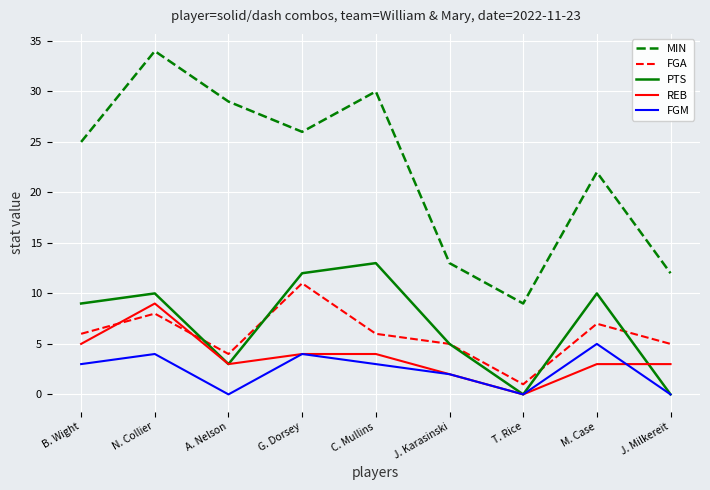

At which category does REB reach its first local valley?

A. Nelson